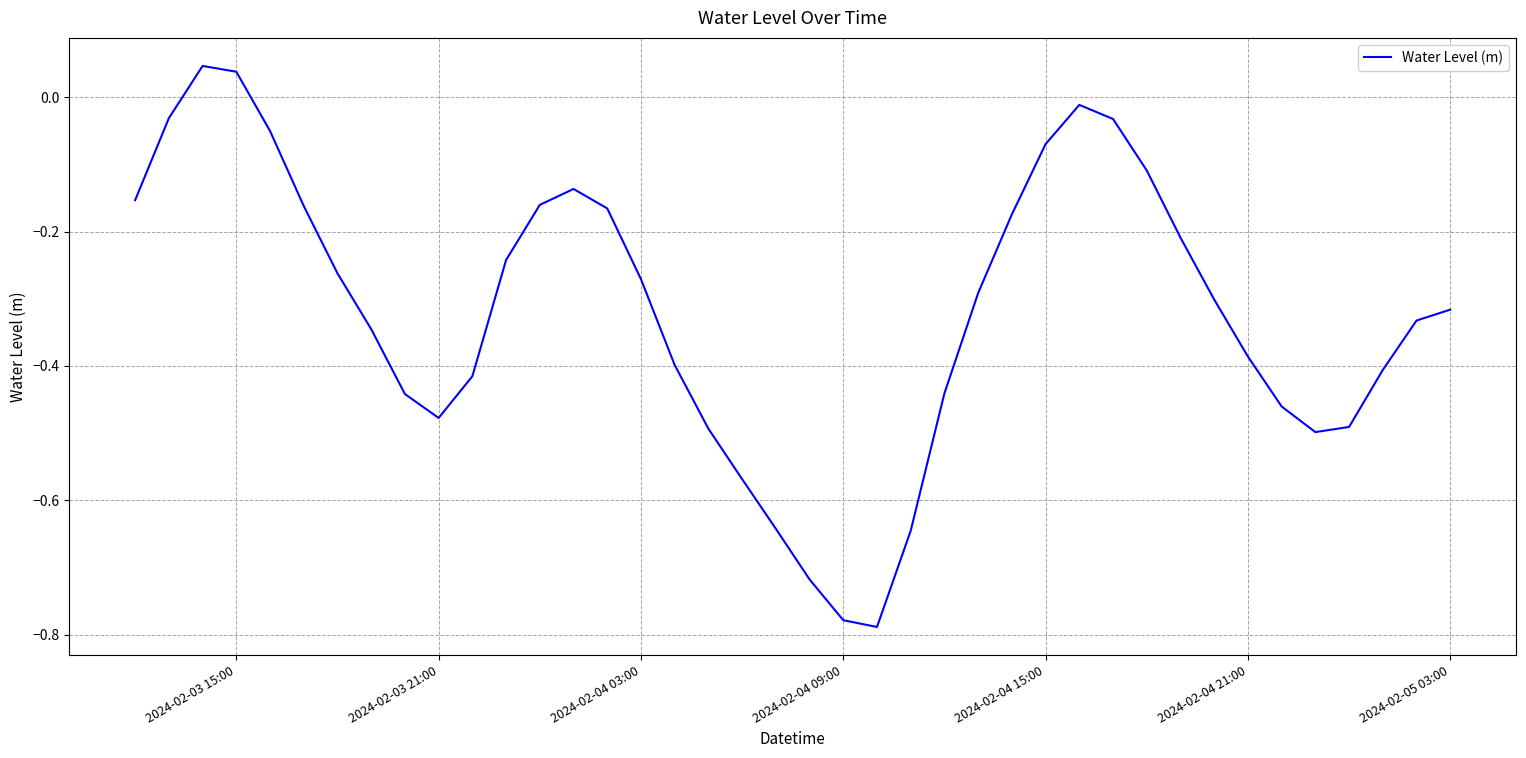

What is the difference between the maximum and minimum values?

0.8